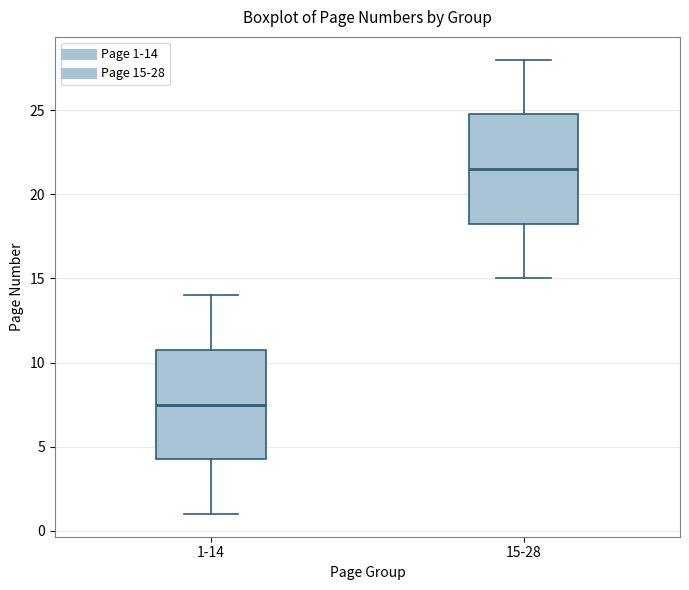

Reading left to right, read every box against the y-axis: the position of its median line, the range the box covers, and the ends of its whiskers. The values are not printed on the chart, so give them approximately, as read against the axis.

1-14: median 7.5, box 4.5 to 11.0, whiskers 1.0 to 14.0
15-28: median 21.5, box 18.5 to 25.0, whiskers 15.0 to 28.0